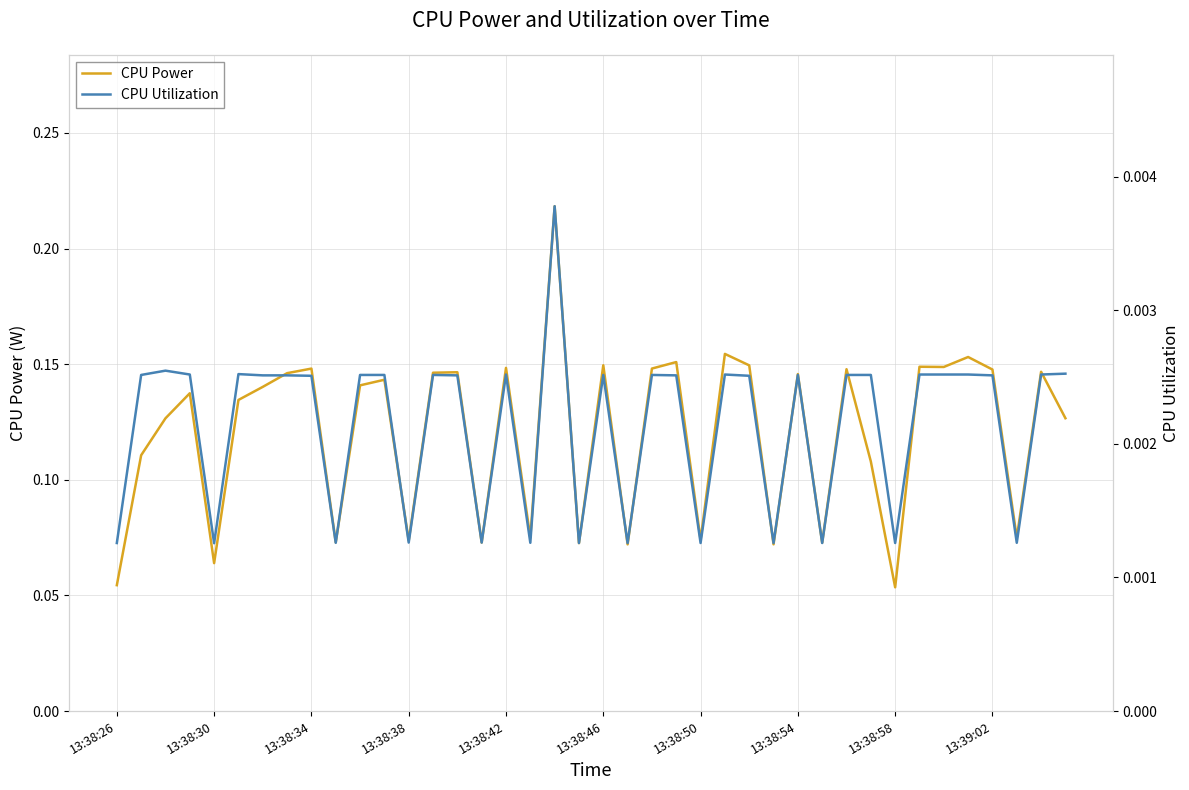

Which series changed the most between 13:39:02 and 19?

CPU Power